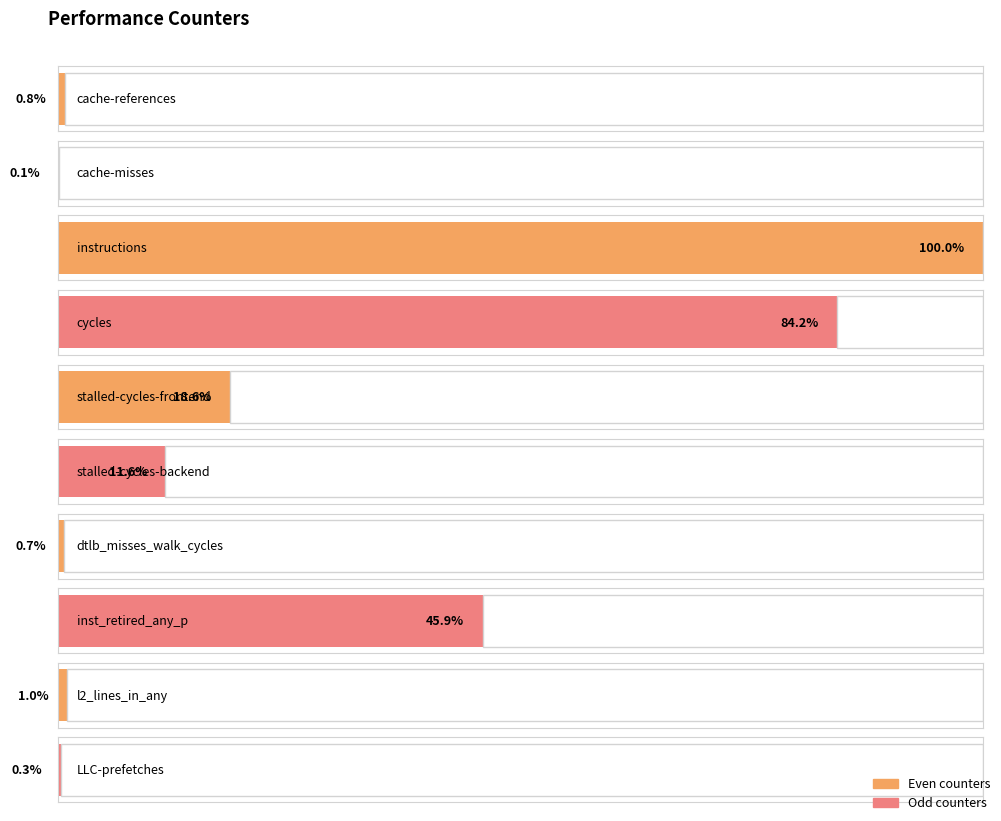

What is the label of the 2nd bar from the right?

l2_lines_in_any